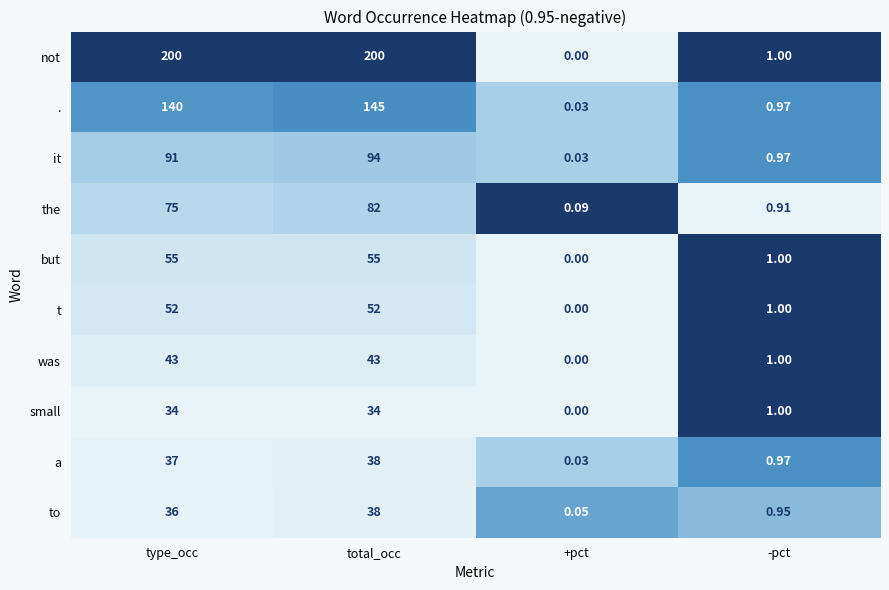

What is the greatest value displayed?

200.0